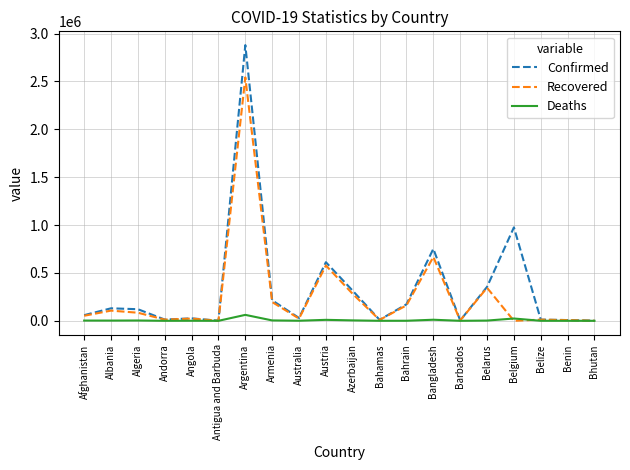

List the series in order of their peak value, highest first.

Confirmed, Recovered, Deaths